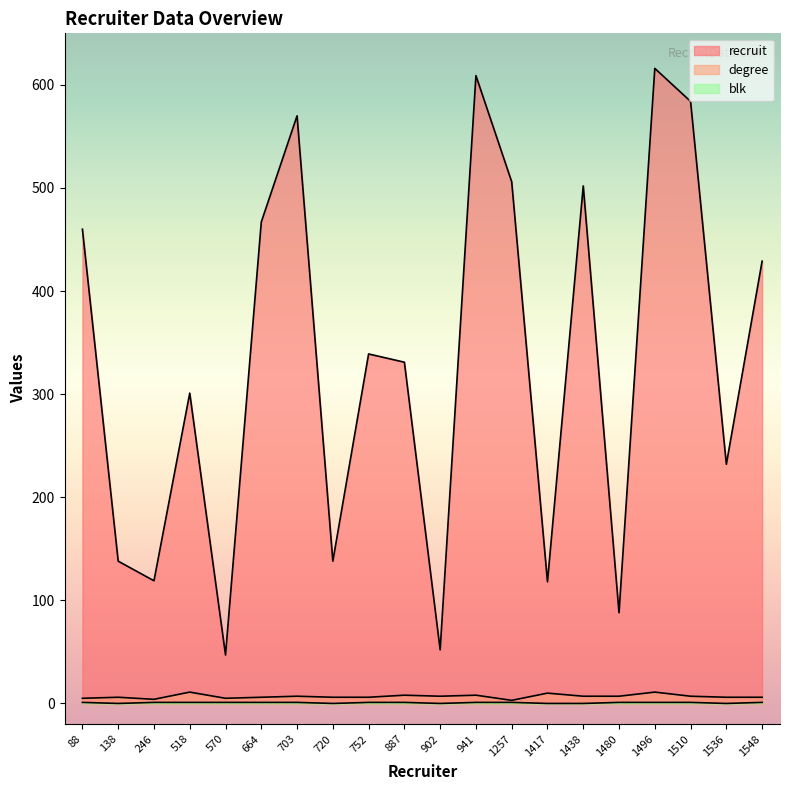

Is it true that blk equals 1 at 703?

False